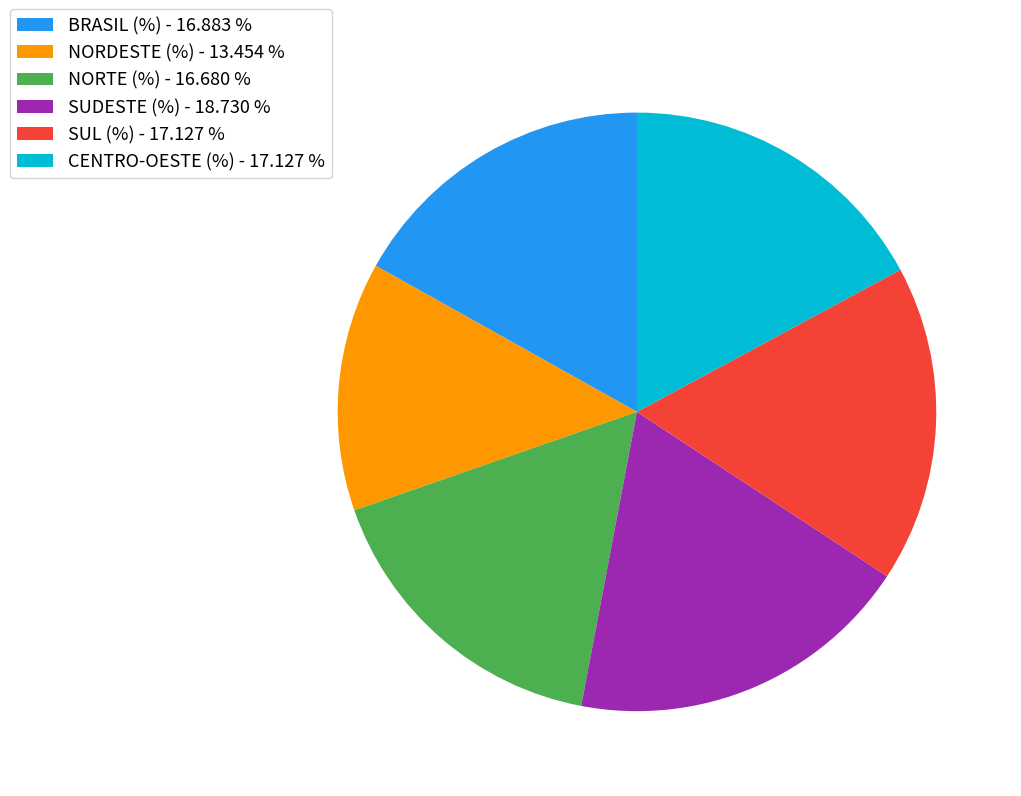

How many slices are in this pie chart?

6